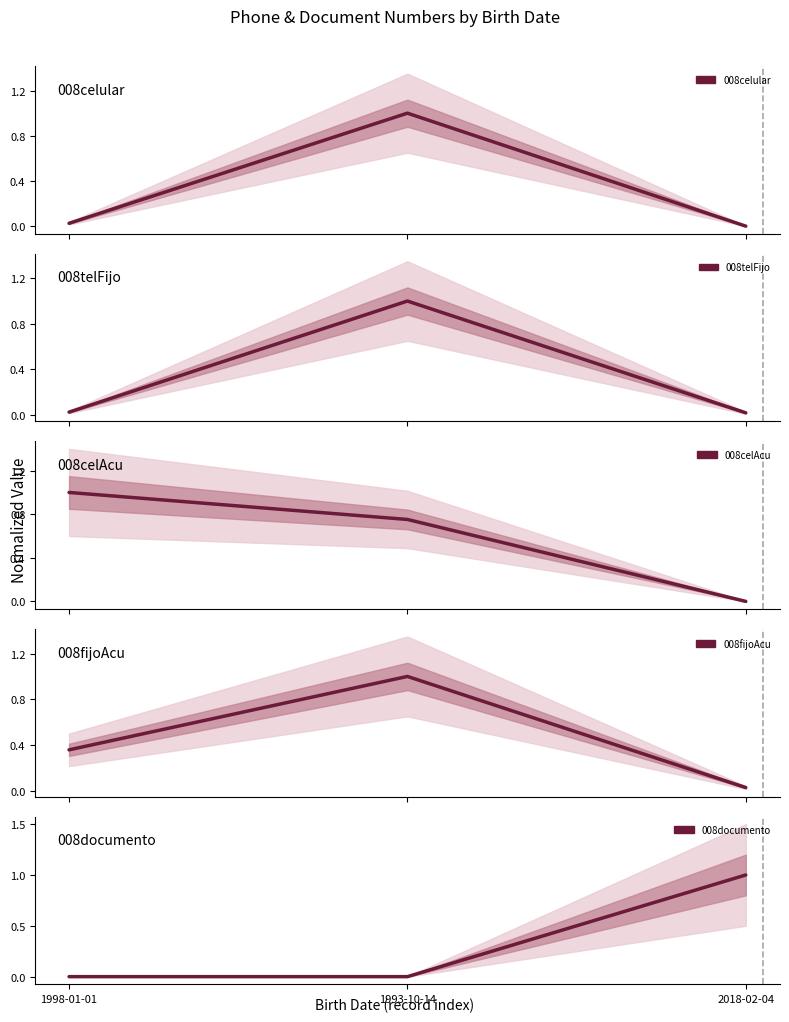

Rank the series at 1998-01-01 from highest to lowest value.

008celAcu, 008fijoAcu, 008celular, 008telFijo, 008documento